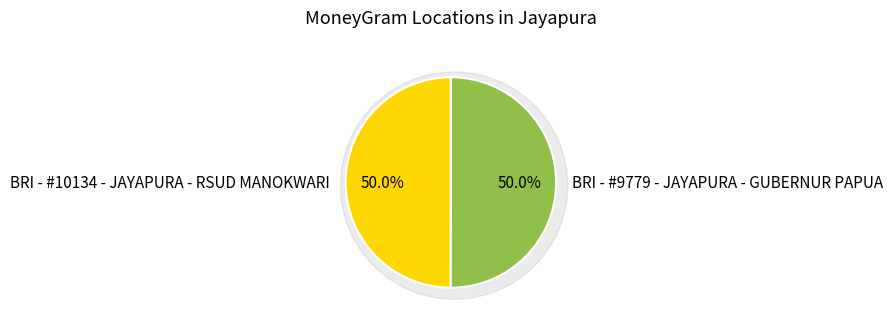

The BRI - #10134 - JAYAPURA - RSUD MANOKWARI slice represents 50% of the pie. True or false?

True